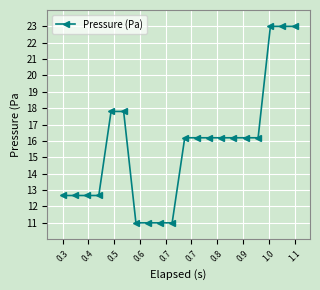

Reading left to right, extract all data points from this chart.

12.7	12.7	12.7	12.7	17.8	17.8	11.0	11.0	11.0	11.0	16.2	16.2	16.2	16.2	16.2	16.2	16.2	23.0	23.0	23.0